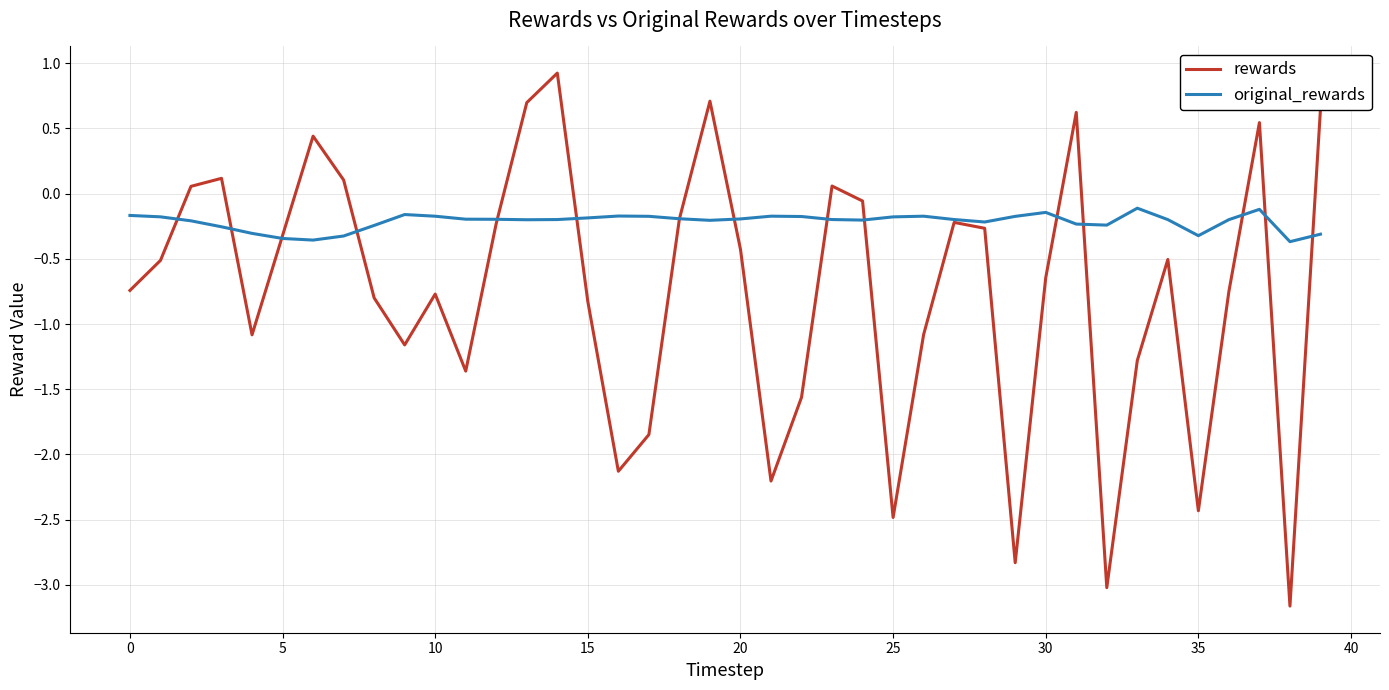

What is the minimum value shown in the chart?

-3.2